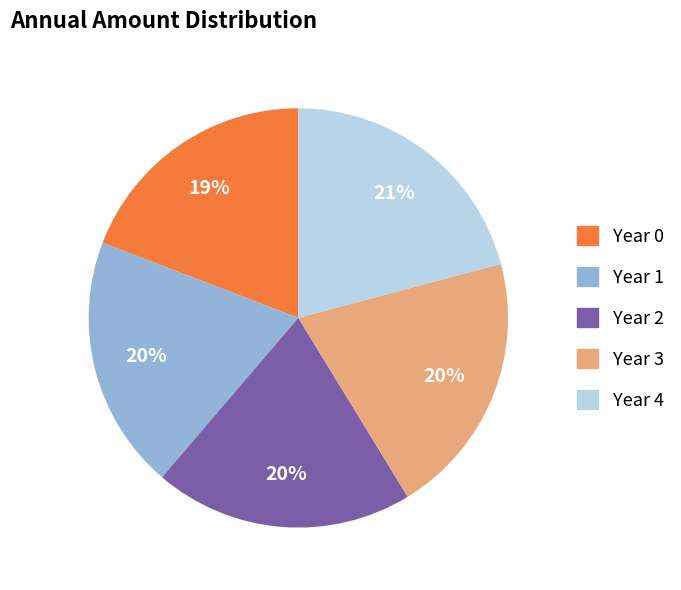

Between Year 2 and Year 0, which is larger?

Year 2